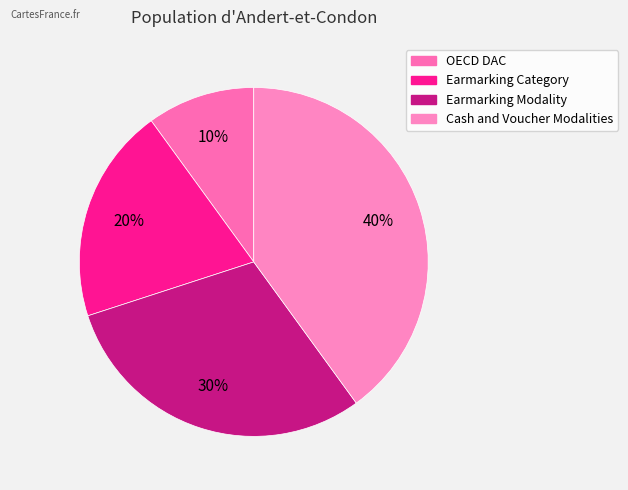

To the nearest percent, what is the difference between the Cash and Voucher Modalities and OECD DAC slice percentages?

30%